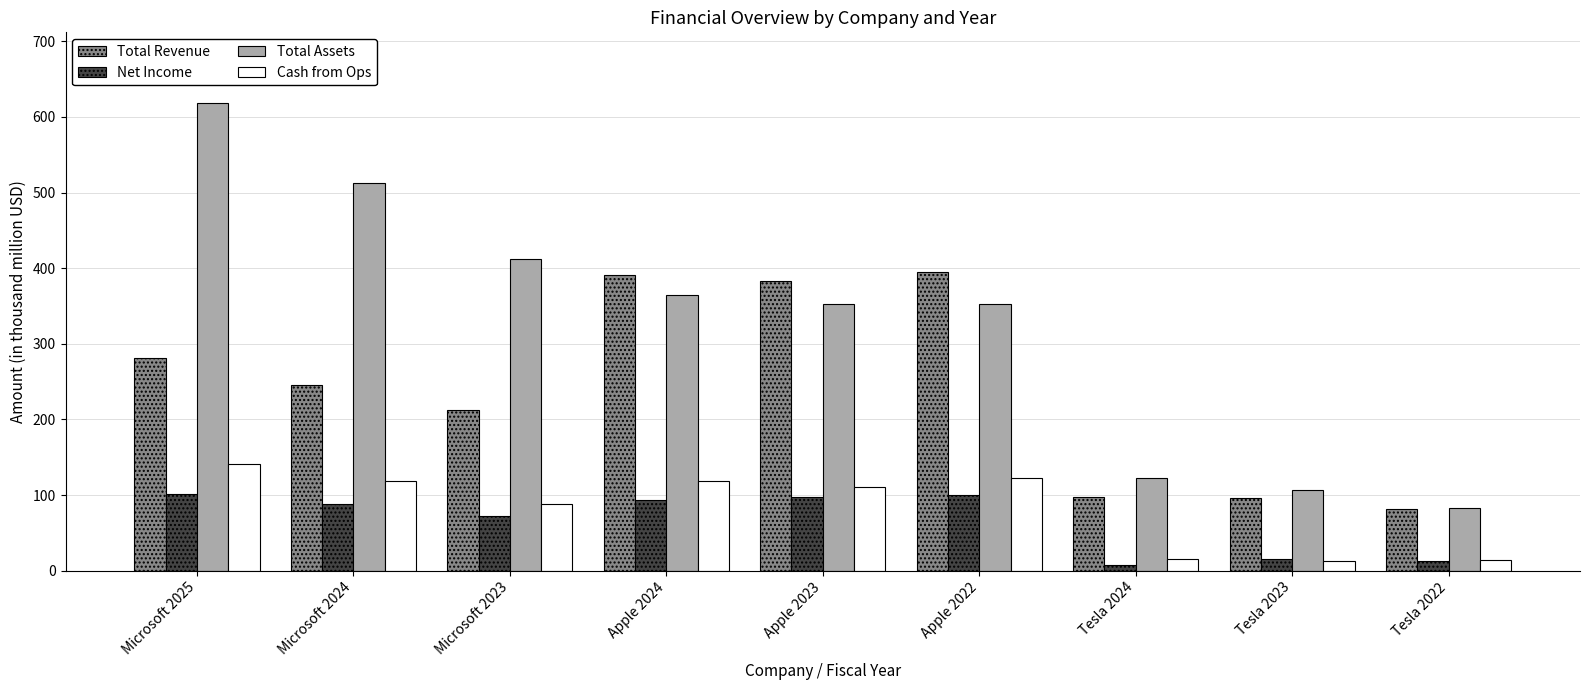

What is the difference between the second highest and minimum values in the Cash from Ops series?

108.9